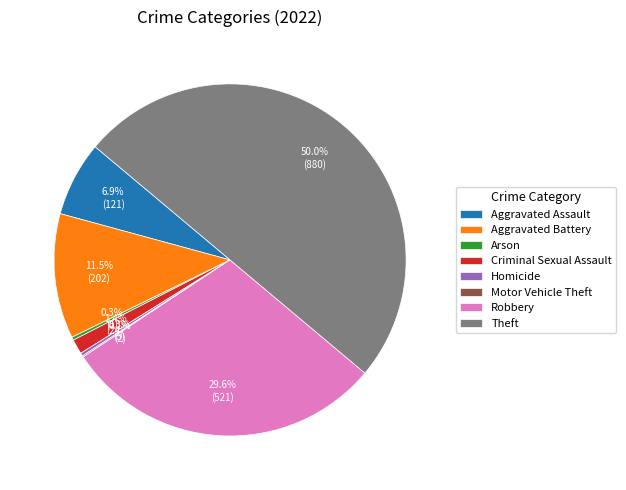

Which has a higher value, Arson or Criminal Sexual Assault?

Criminal Sexual Assault